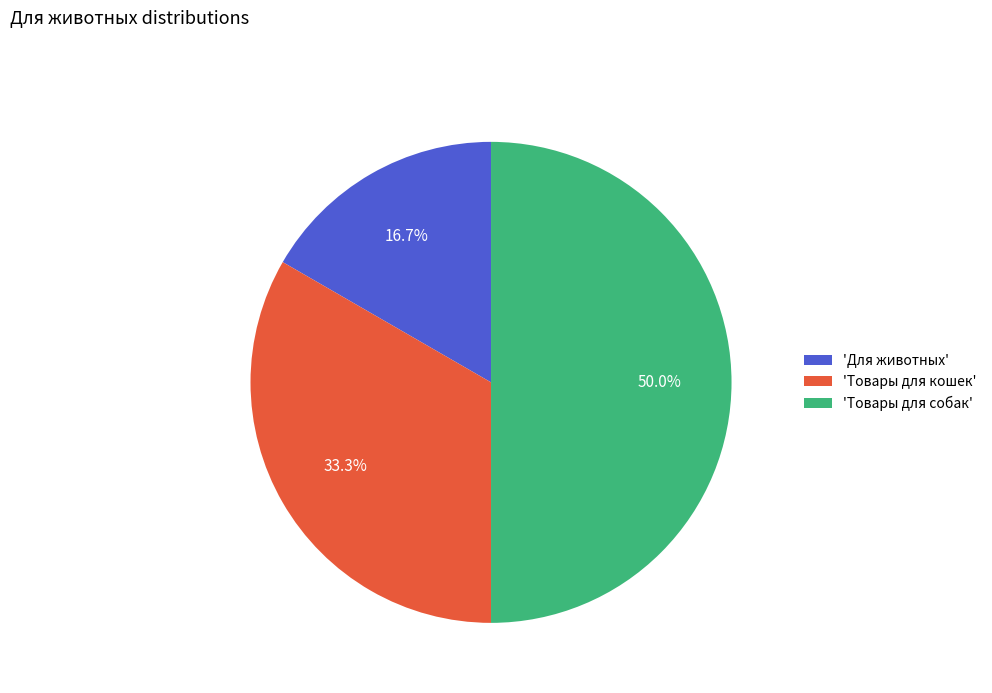

Does 'Для животных' account for over 50% of the chart?

No